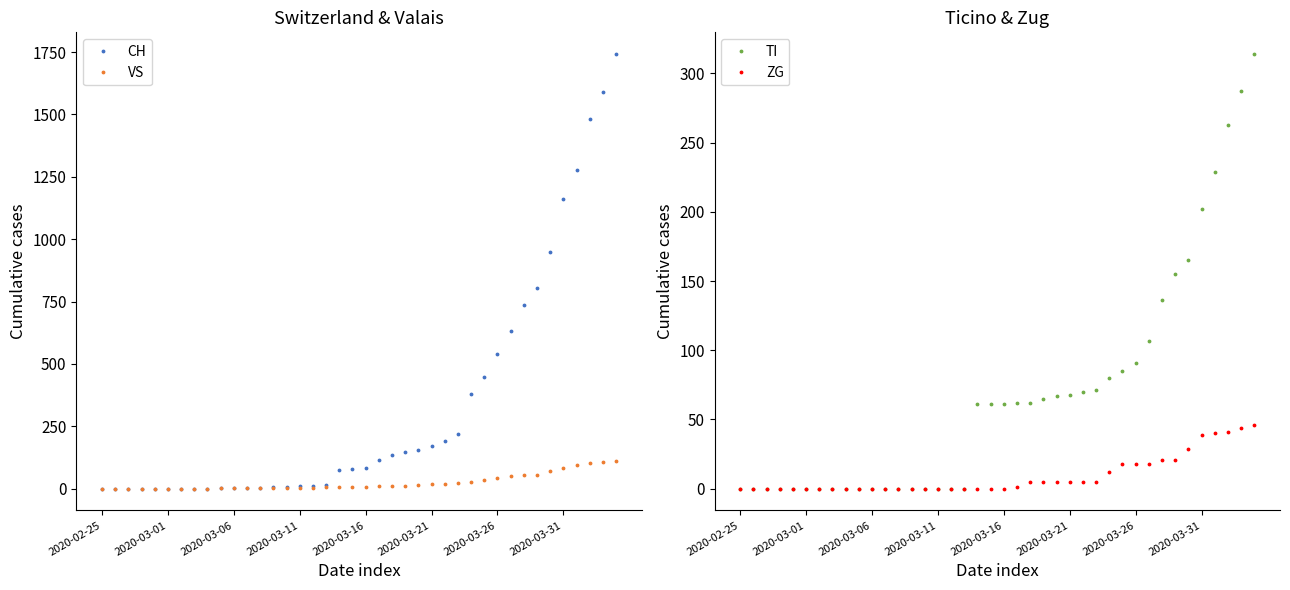

True or false: VS and ZG intersect in this chart.

False